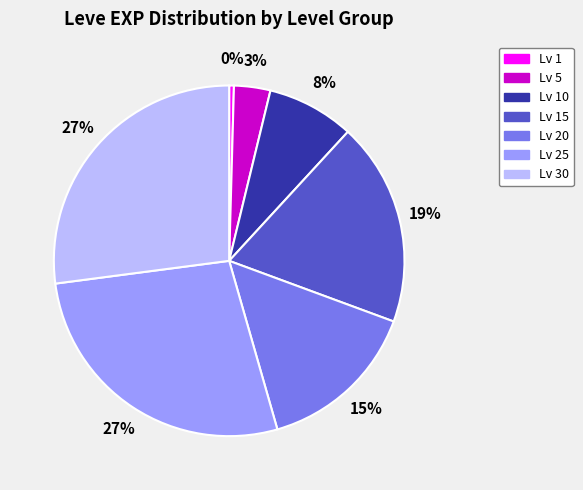

Combined, do Lv 10 and Lv 15 account for over 50%?

No